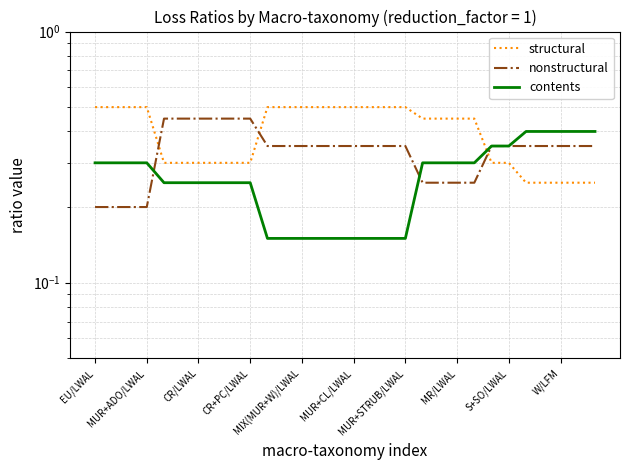

How many lines are shown in the chart?

3